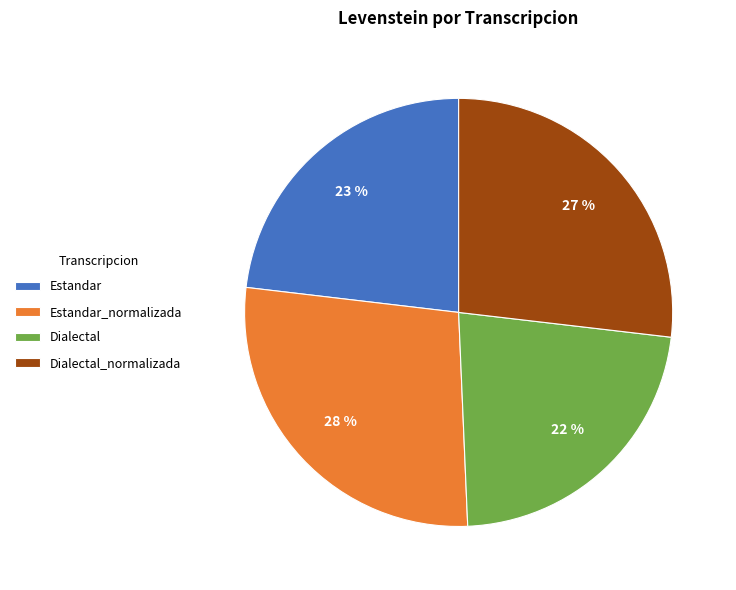

Is Dialectal the majority of the pie?

No